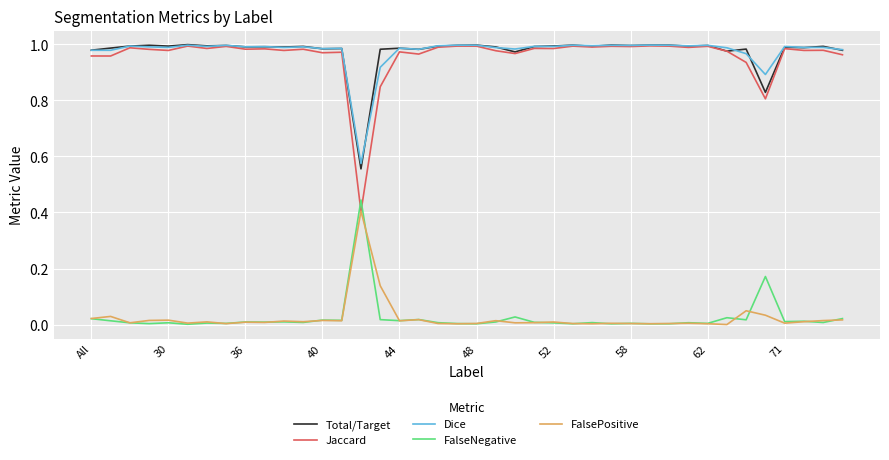

Which series has the largest range (max minus min)?

Jaccard